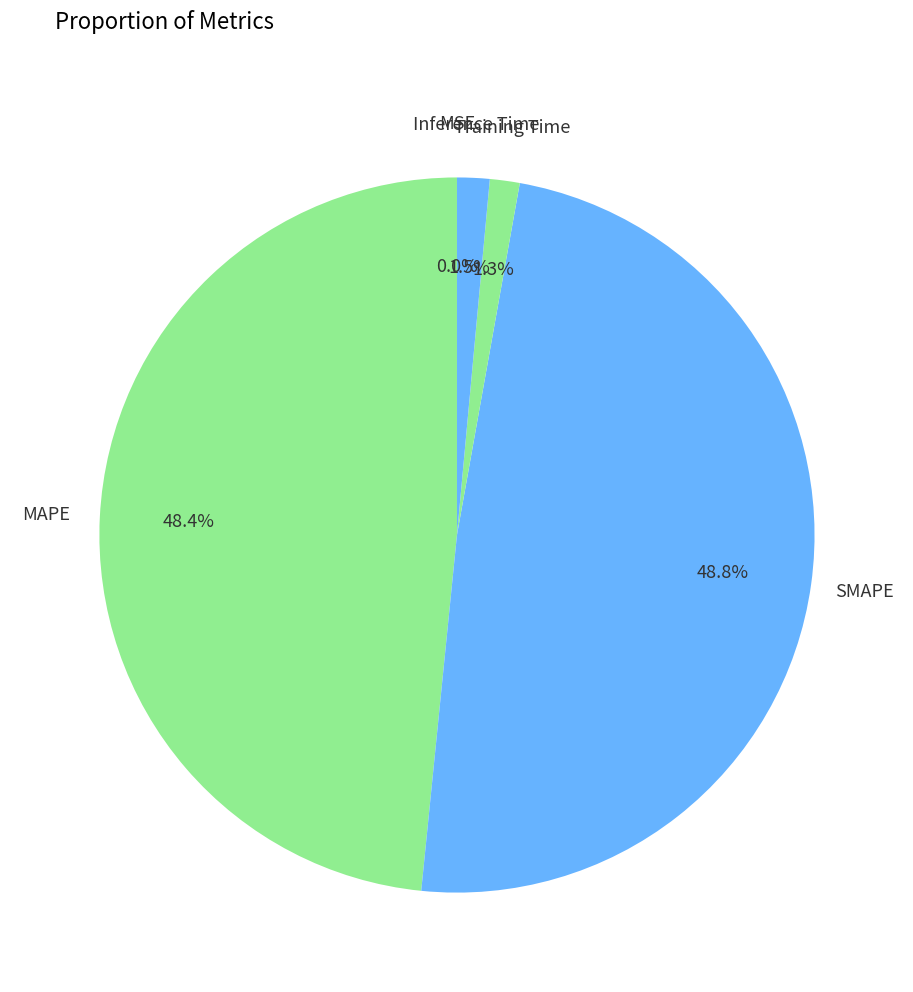

Rank the categories by value from highest to lowest.

SMAPE, MAPE, Inference Time, Training Time, MSE